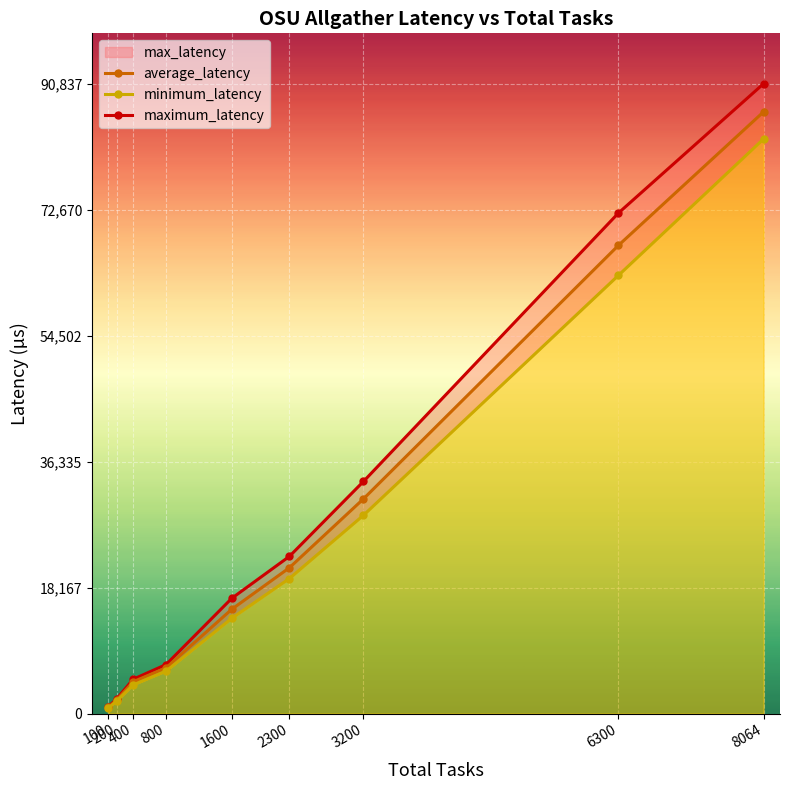

Rank the series by their average value, from highest to lowest.

maximum_latency, average_latency, minimum_latency